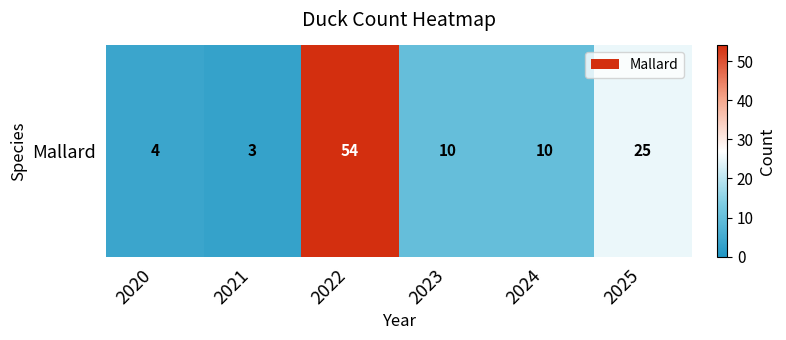

Reading left to right, transcribe all the data shown in this chart.

4	3	54	10	10	25